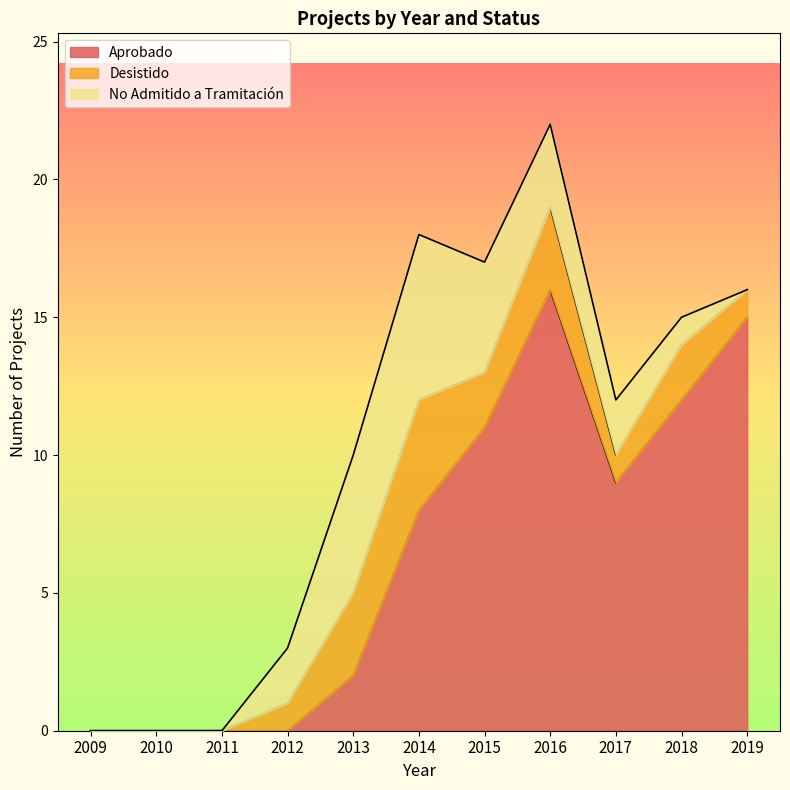

What is the sum of all Aprobado values?

73